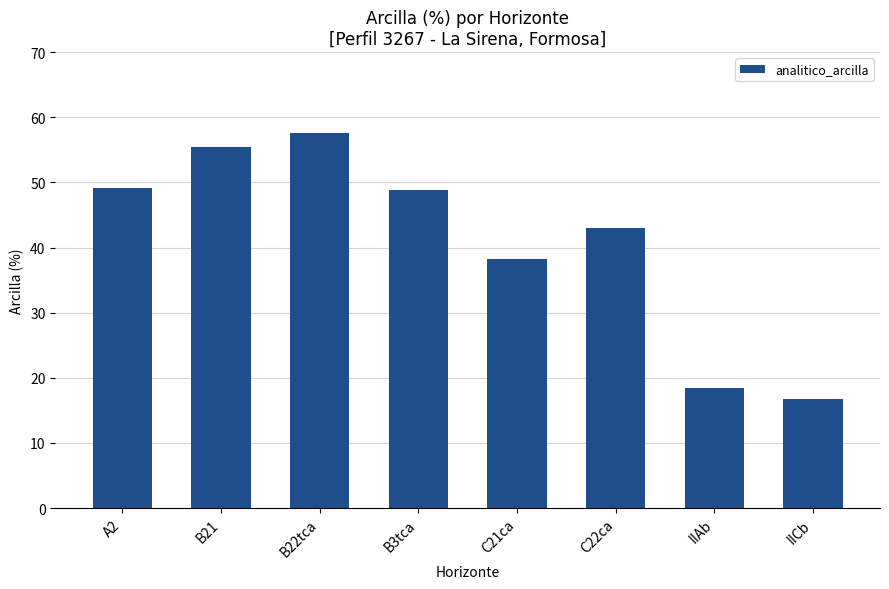

Reading left to right, list all the values displayed in this chart.

A2=49.2	B21=55.4	B22tca=57.6	B3tca=48.8	C21ca=38.2	C22ca=43.0	IIAb=18.5	IICb=16.7